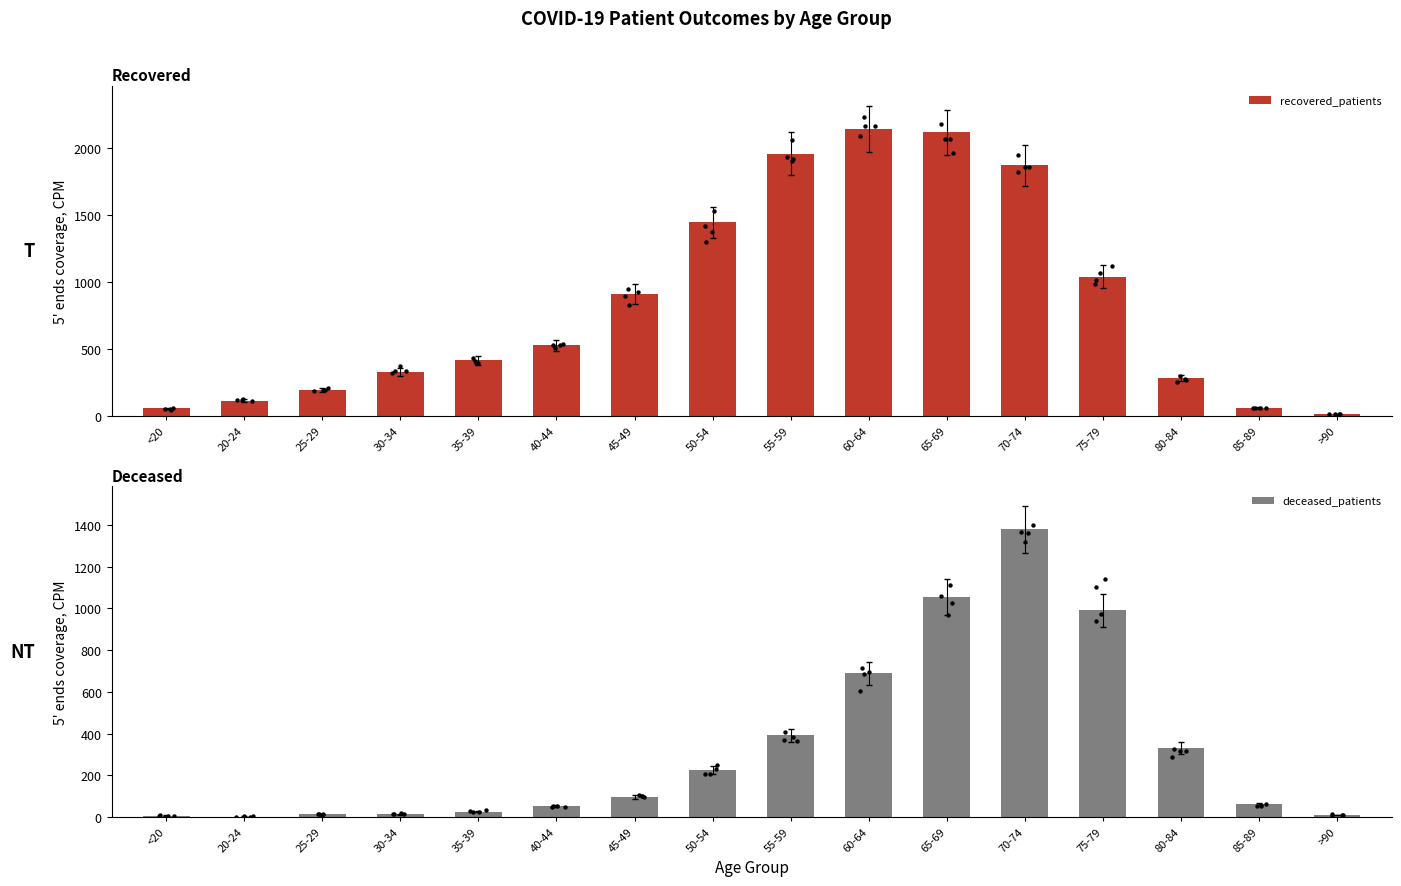

What are all the series names shown in the legend?

recovered_patients, deceased_patients